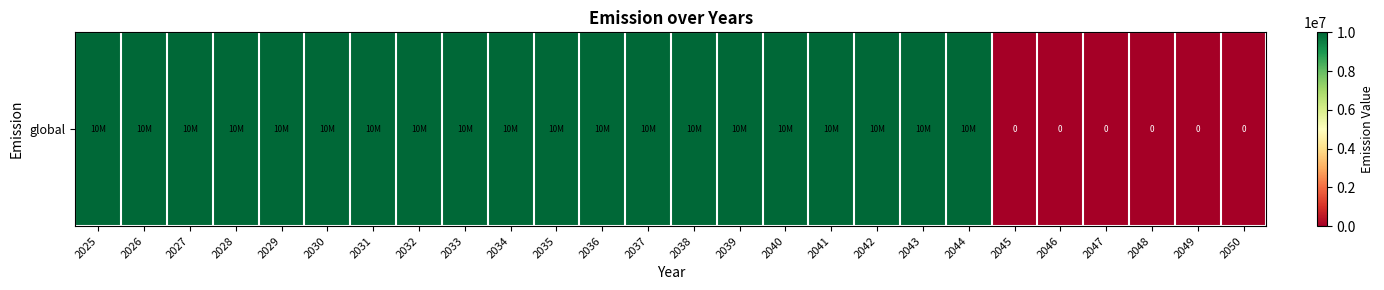

Is it true that the value at 2047 is 5534792?

False